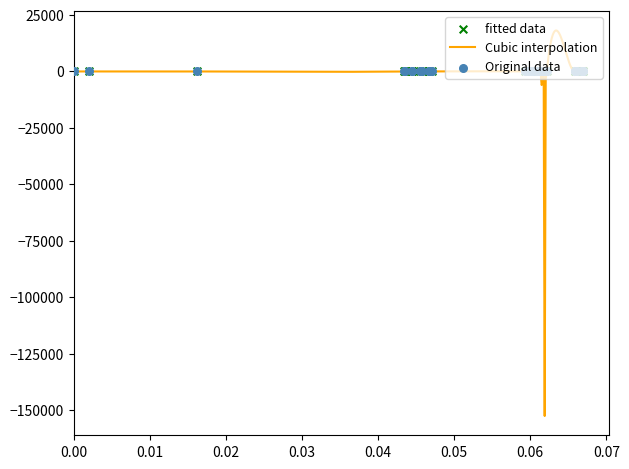

What is the highest value of the Cubic interpolation series?

18160.6